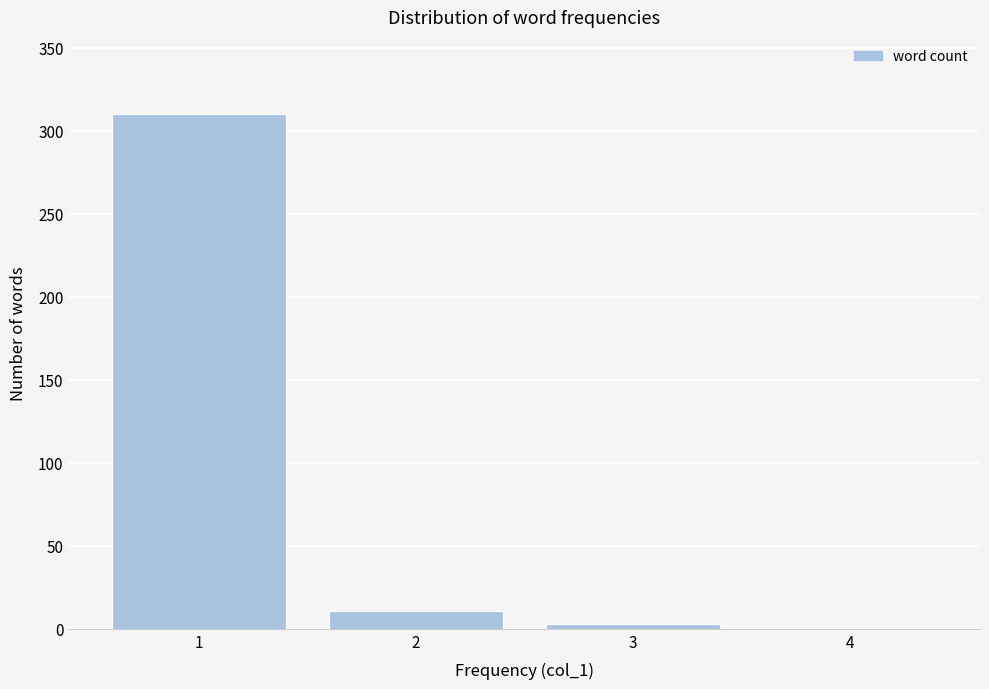

Reading right to left, transcribe all the data shown in this chart.

4=0	3=3	2=11	1=310